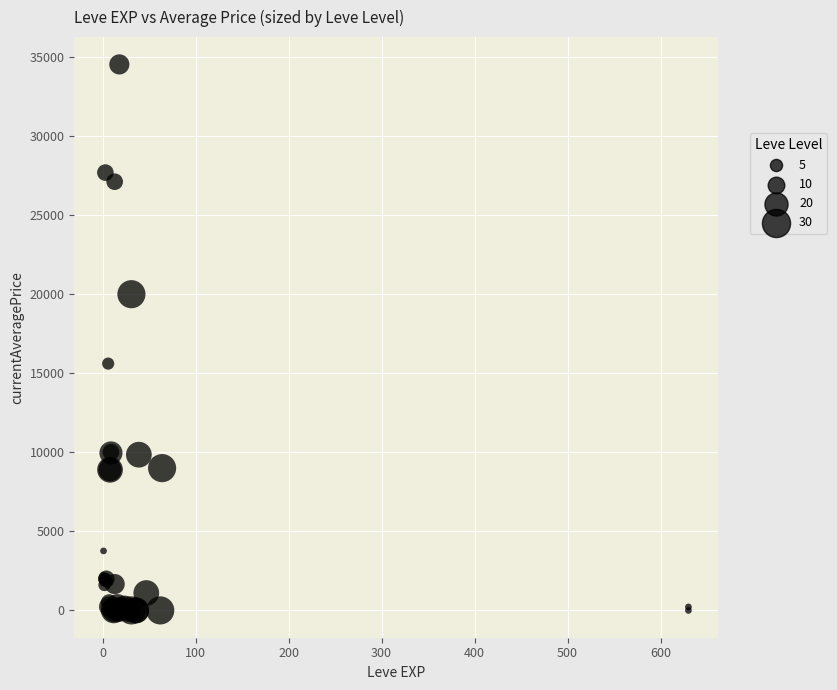

What Y value in the scatter plot is closest to 17266?

15611.0